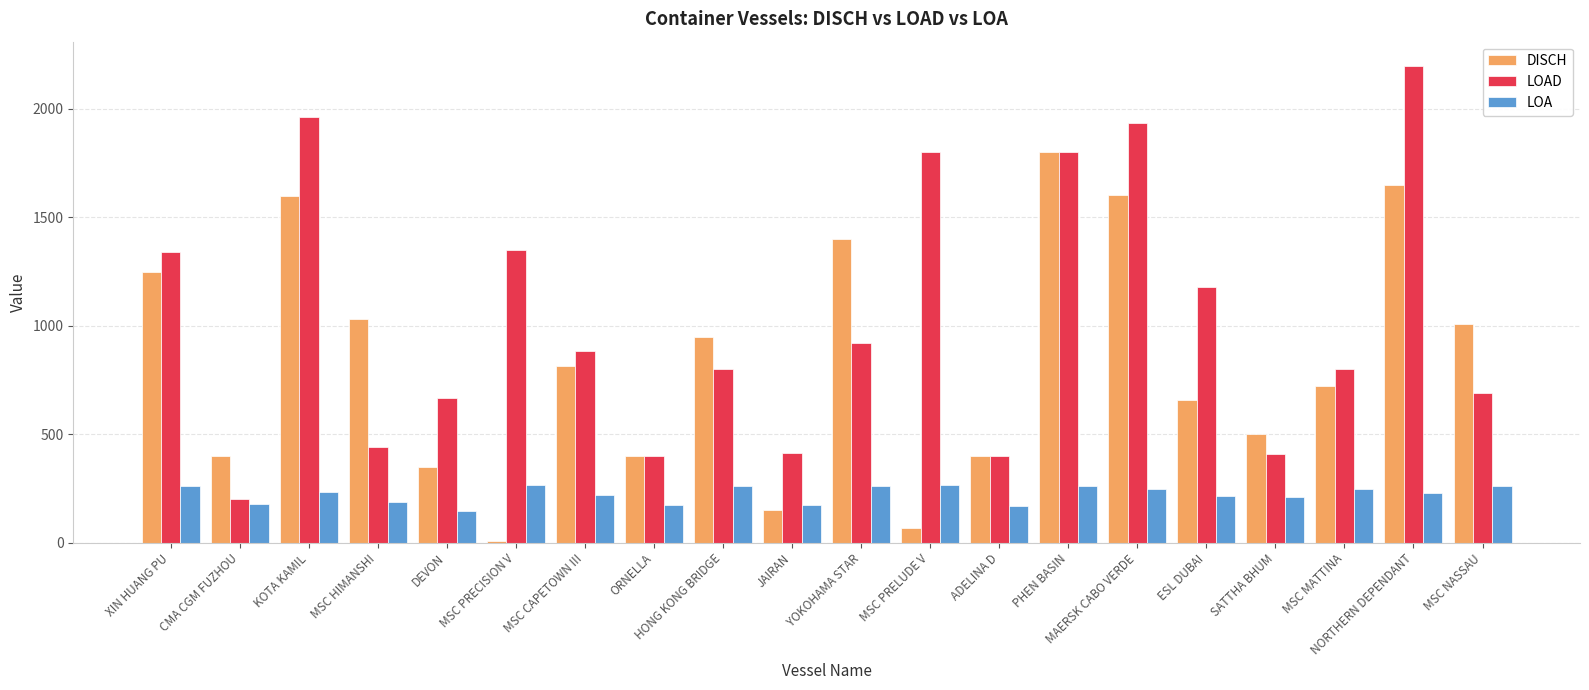

Is it true that DISCH equals 1600.0 at KOTA KAMIL?

True